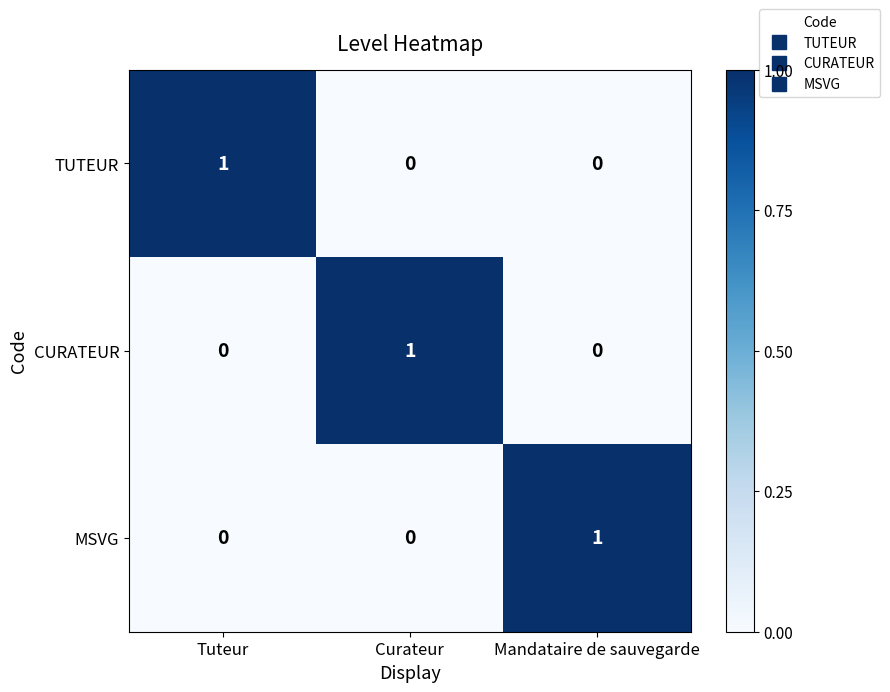

How many values in CURATEUR are above zero?

1